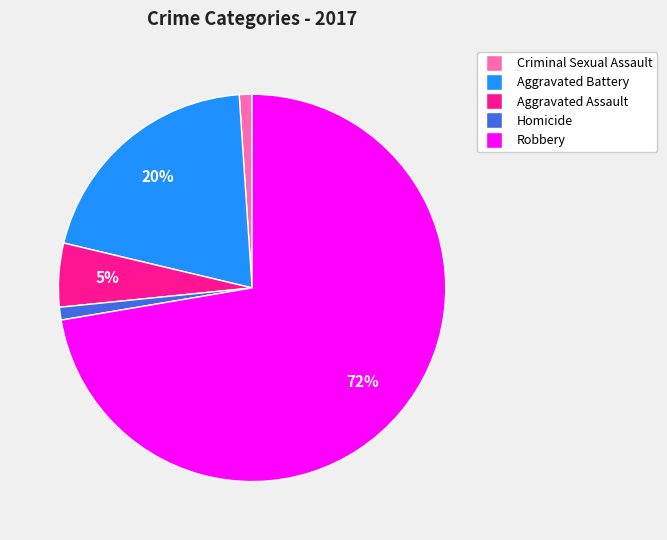

Is Robbery the majority of the pie?

Yes